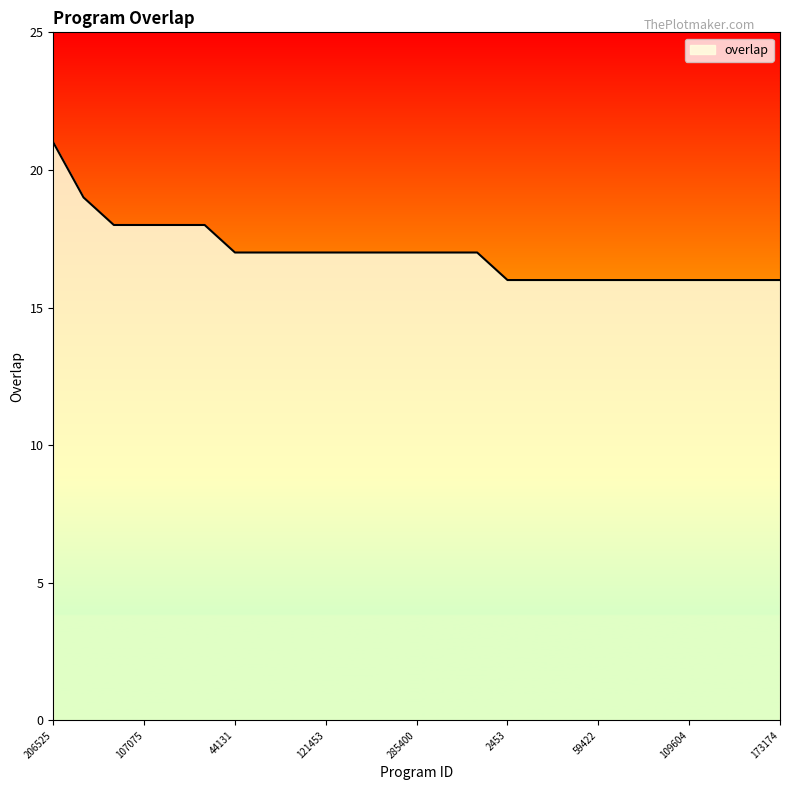

Reading left to right, what are all the values shown in this chart?

21	19	18	18	18	18	17	17	17	17	17	17	17	17	17	16	16	16	16	16	16	16	16	16	16